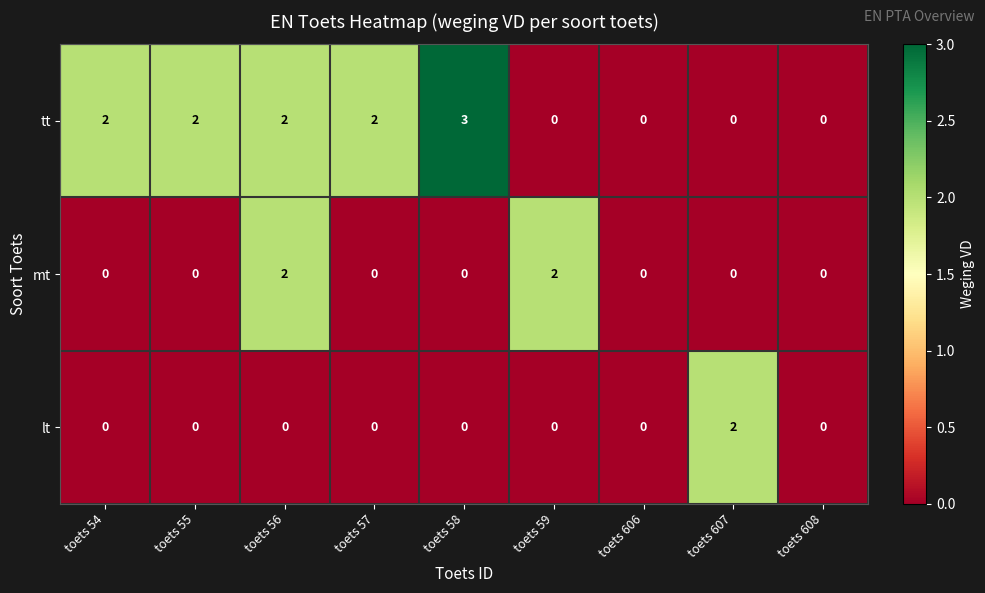

What is the difference between the maximum and minimum values in the tt series?

3